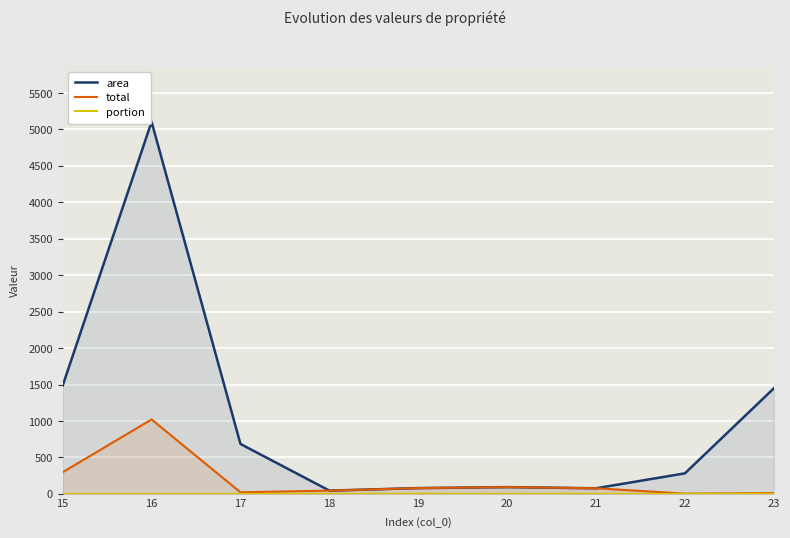

Reading left to right, extract all data points from this chart.

area: 15=1486.0	16=5105.0	17=685.0	18=45.0	19=79.5	20=93.0	21=77.0	22=282.0	23=1448.0
total: 15=297.2	16=1021.0	17=21.4	18=45.0	19=79.5	20=93.0	21=77.0	22=3.3	23=10.6
portion: 15=0.2	16=0.2	17=0.0	18=1.0	19=1.0	20=1.0	21=1.0	22=0.0	23=0.0